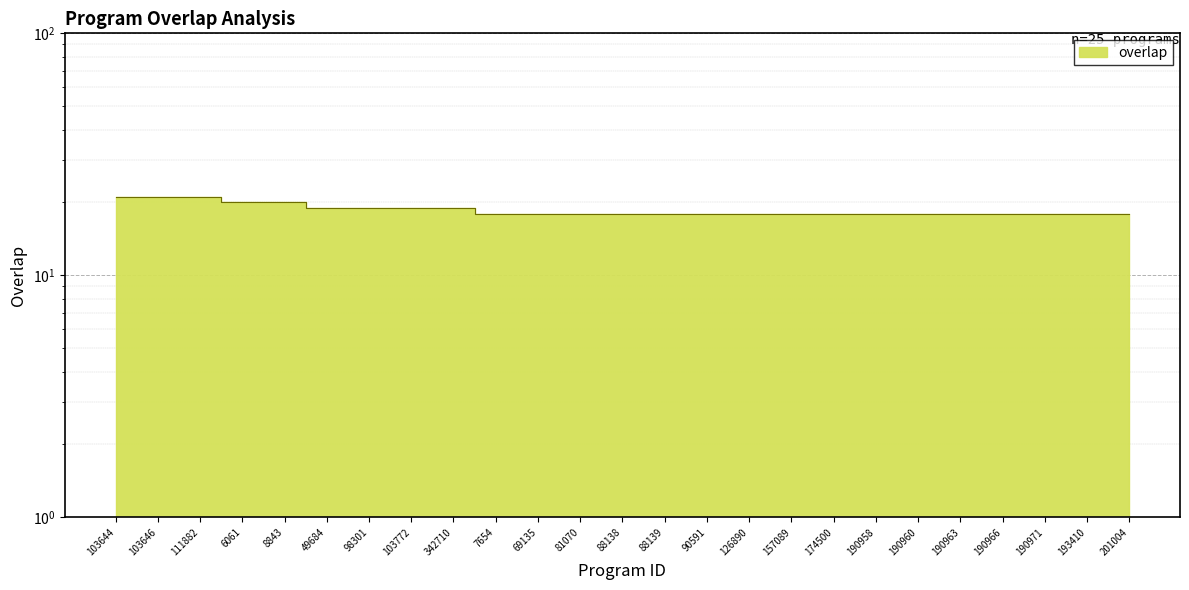

Rank the categories by value from highest to lowest.

103644, 103646, 111882, 6061, 8843, 49684, 98301, 103772, 342710, 7654, 69135, 81070, 88138, 88139, 90591, 126890, 157089, 174500, 190958, 190960, 190963, 190966, 190971, 193410, 201004